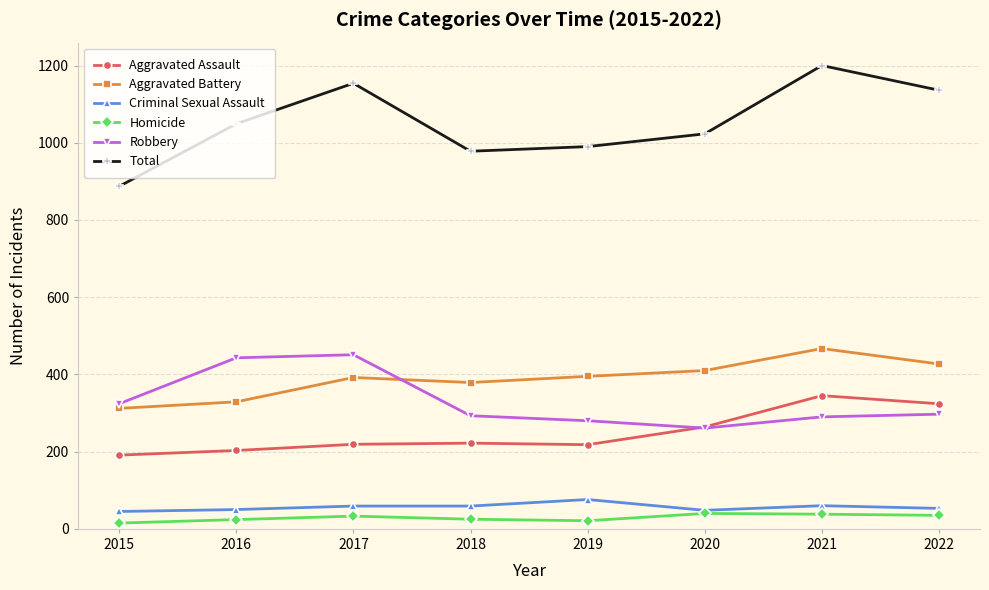

Which series changed the most between 2018 and 2022?

Total